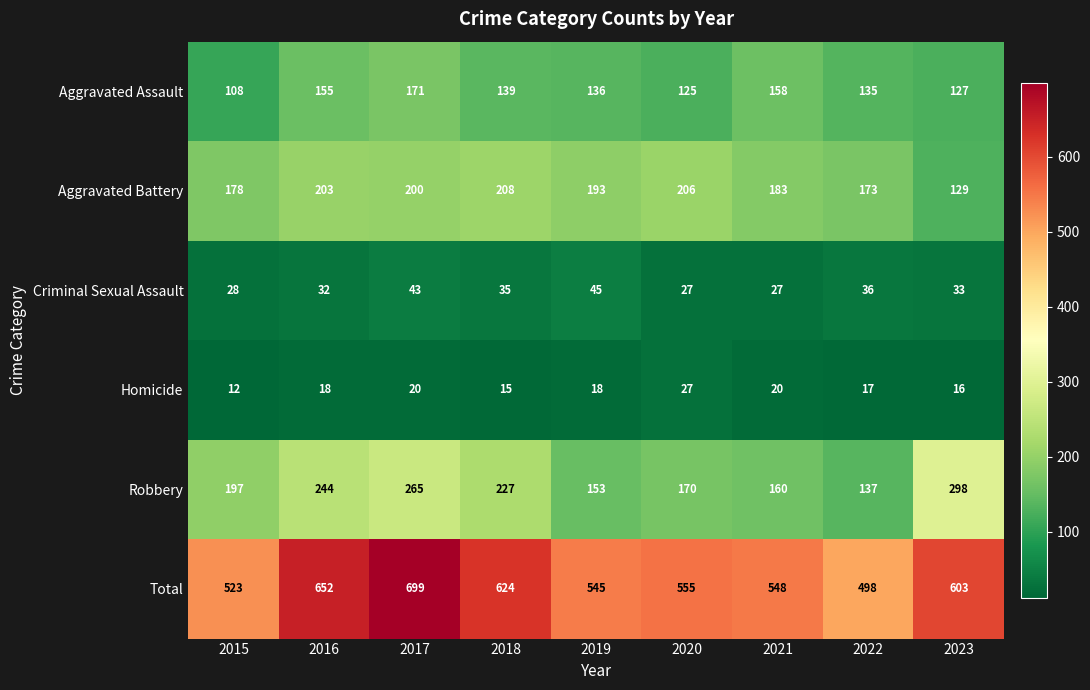

At which label is Aggravated Battery closest to 168?

2022